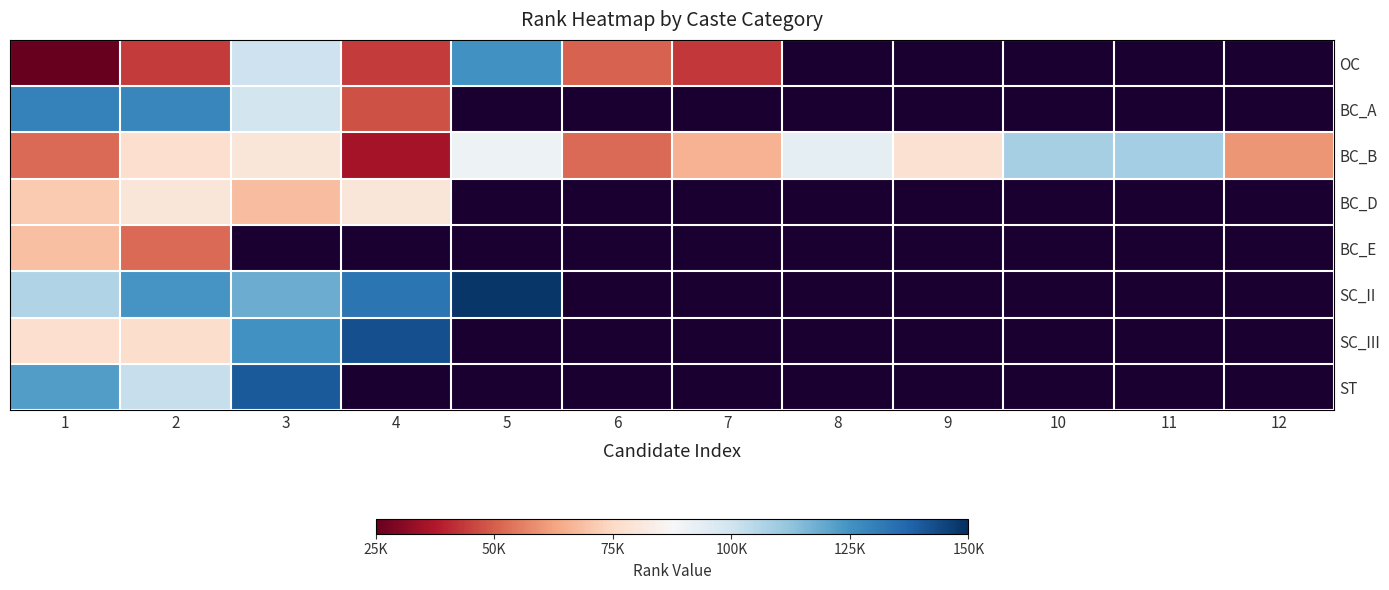

True or false: BC_B has a value of 117886.3 at 2.

False